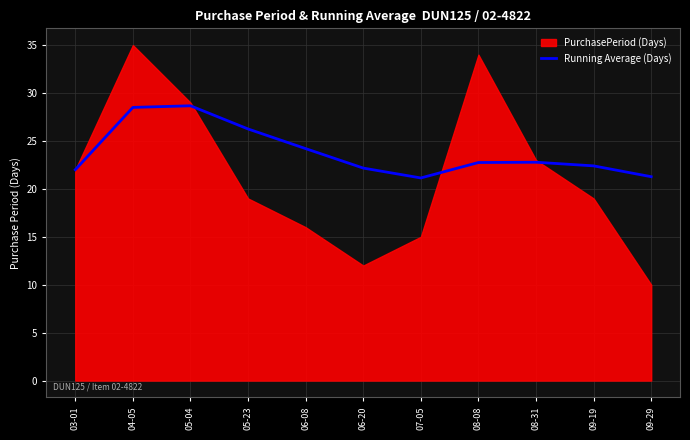

What is the highest value of the Running Average (Days) series?

28.7